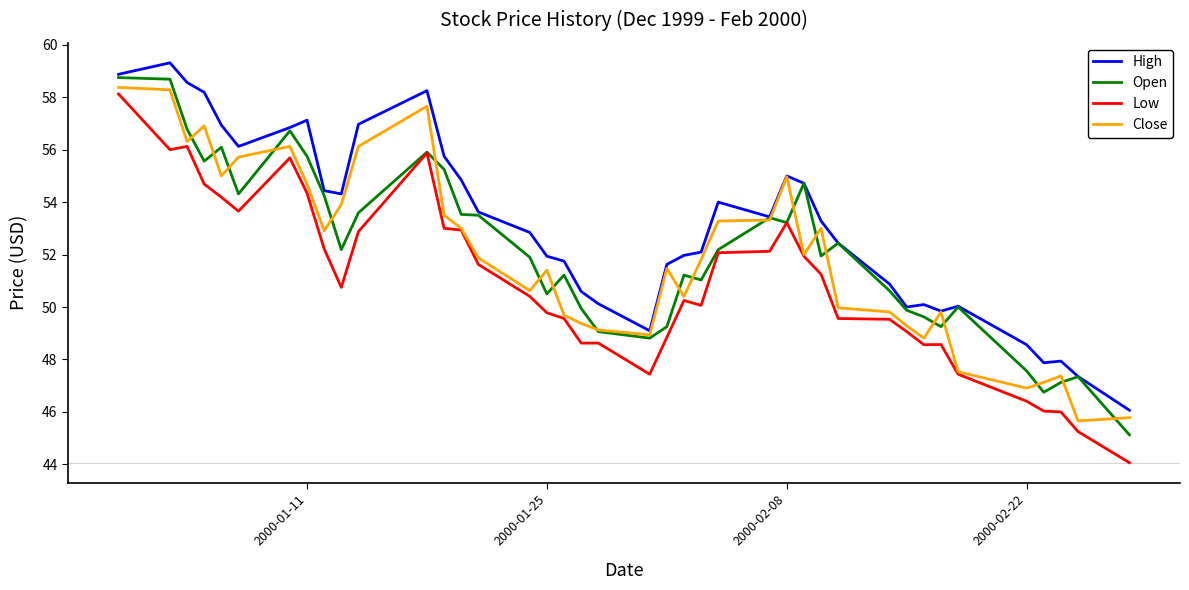

Which series has the largest total across all categories?

High